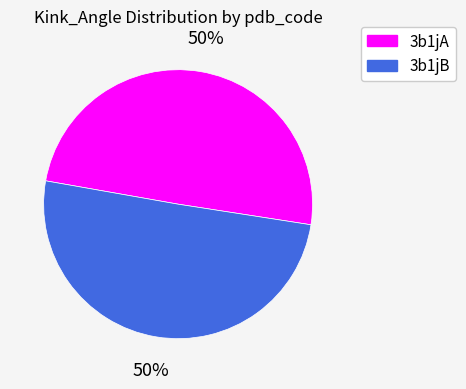

Is the sum of 3b1jA and 3b1jB greater than half?

Yes